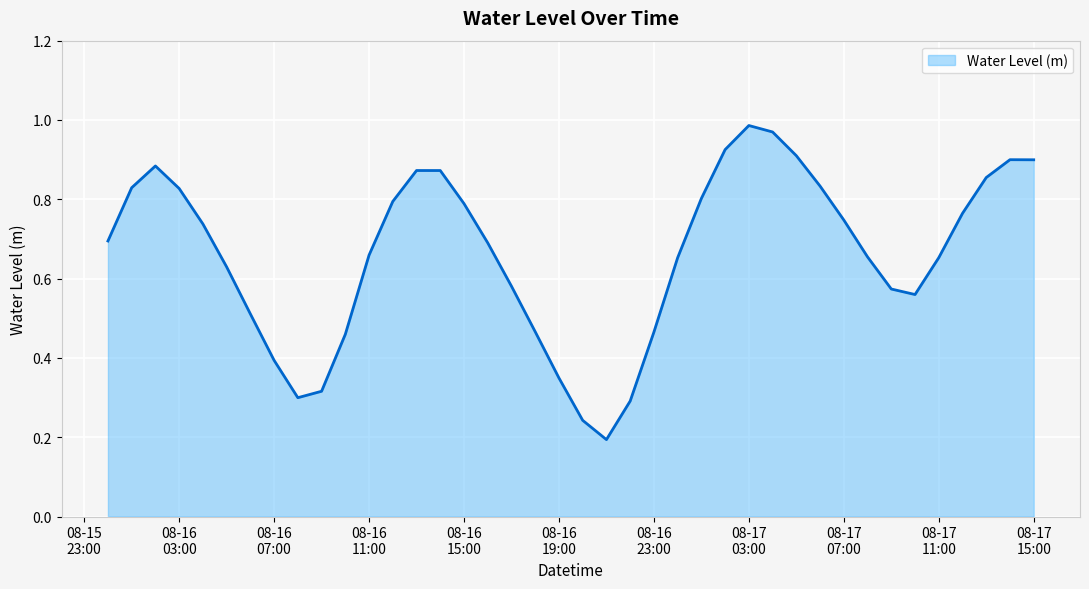

What is the greatest value displayed?

1.0